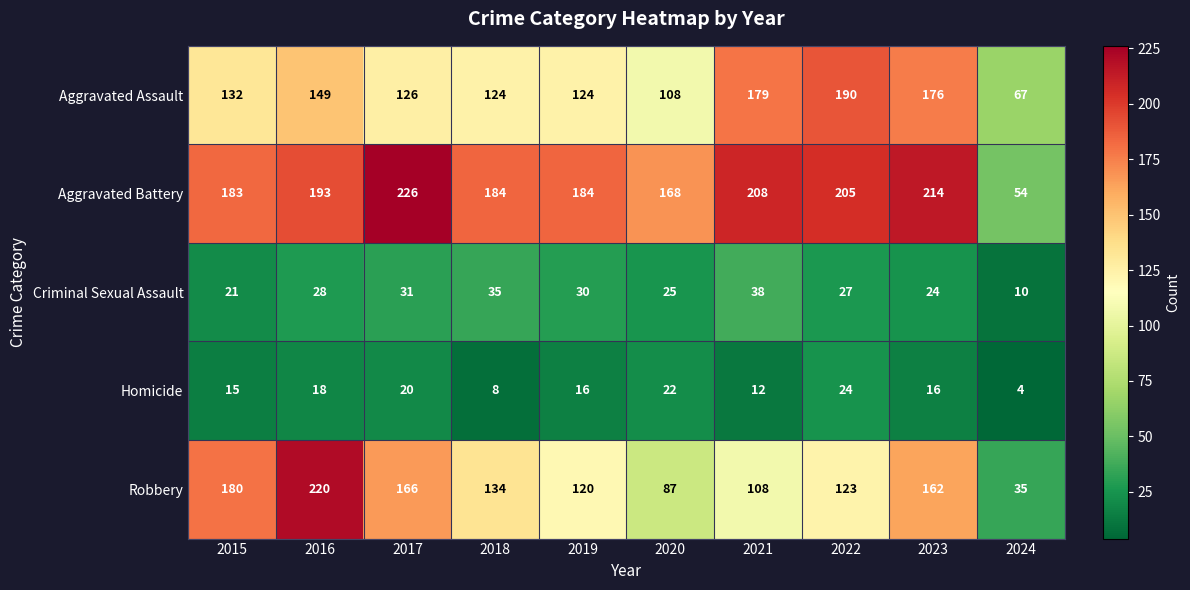

At which category is the sum across all series the highest?

2016